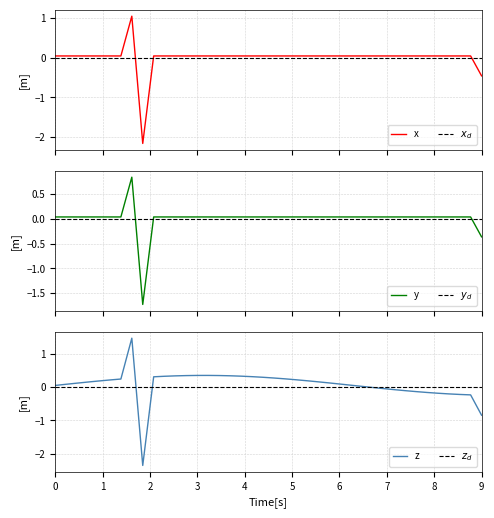

Reading left to right, extract all data points from this chart.

x: 0.0	0.0	0.0	0.0	0.0	0.0	0.0	1.0	-2.2	0.0	0.0	0.0	0.0	0.0	0.0	0.0	0.0	0.0	0.0	0.0	0.0	0.0	0.0	0.0	0.0	0.0	0.0	0.0	0.0	0.0	0.0	0.0	0.0	0.0	0.0	0.0	0.0	0.0	0.0	-0.5
$x_d$: 0.0	0.0	0.0	0.0	0.0	0.0	0.0	0.0	0.0	0.0	0.0	0.0	0.0	0.0	0.0	0.0	0.0	0.0	0.0	0.0	0.0	0.0	0.0	0.0	0.0	0.0	0.0	0.0	0.0	0.0	0.0	0.0	0.0	0.0	0.0	0.0	0.0	0.0	0.0	0.0
y: 0.0	0.0	0.0	0.0	0.0	0.0	0.0	0.8	-1.7	0.0	0.0	0.0	0.0	0.0	0.0	0.0	0.0	0.0	0.0	0.0	0.0	0.0	0.0	0.0	0.0	0.0	0.0	0.0	0.0	0.0	0.0	0.0	0.0	0.0	0.0	0.0	0.0	0.0	0.0	-0.4
$y_d$: 0.0	0.0	0.0	0.0	0.0	0.0	0.0	0.0	0.0	0.0	0.0	0.0	0.0	0.0	0.0	0.0	0.0	0.0	0.0	0.0	0.0	0.0	0.0	0.0	0.0	0.0	0.0	0.0	0.0	0.0	0.0	0.0	0.0	0.0	0.0	0.0	0.0	0.0	0.0	0.0
z: 0.1	0.1	0.1	0.2	0.2	0.2	0.2	1.5	-2.3	0.3	0.3	0.3	0.3	0.4	0.4	0.3	0.3	0.3	0.3	0.3	0.3	0.2	0.2	0.2	0.2	0.1	0.1	0.1	0.0	-0.0	-0.0	-0.1	-0.1	-0.1	-0.2	-0.2	-0.2	-0.2	-0.2	-0.8
$z_d$: 0.0	0.0	0.0	0.0	0.0	0.0	0.0	0.0	0.0	0.0	0.0	0.0	0.0	0.0	0.0	0.0	0.0	0.0	0.0	0.0	0.0	0.0	0.0	0.0	0.0	0.0	0.0	0.0	0.0	0.0	0.0	0.0	0.0	0.0	0.0	0.0	0.0	0.0	0.0	0.0